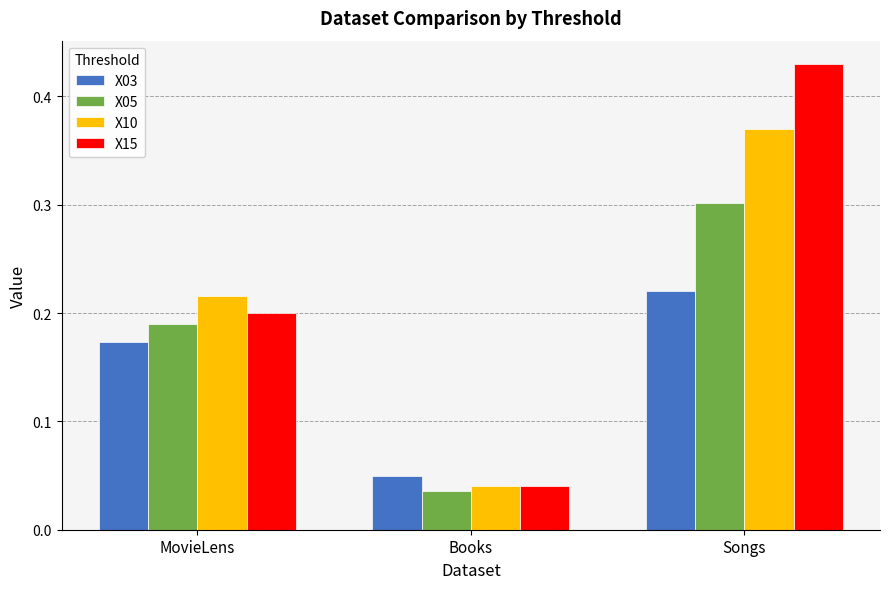

What are all the series names shown in the legend?

X03, X05, X10, X15